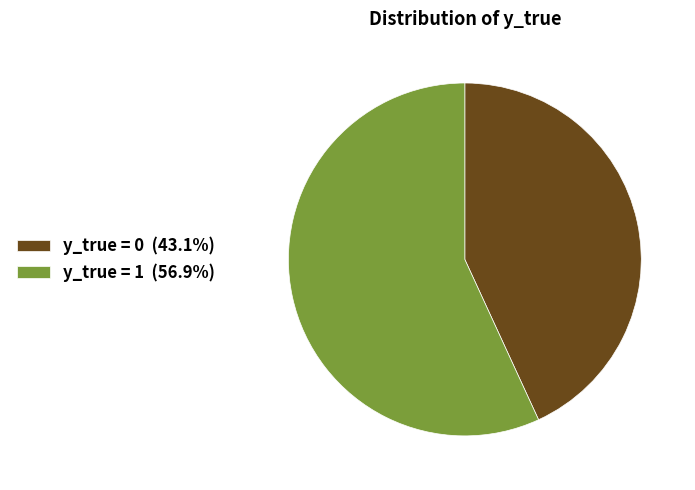

Combined, do y_true = 0 (43.1%) and y_true = 1 (56.9%) account for over 50%?

Yes